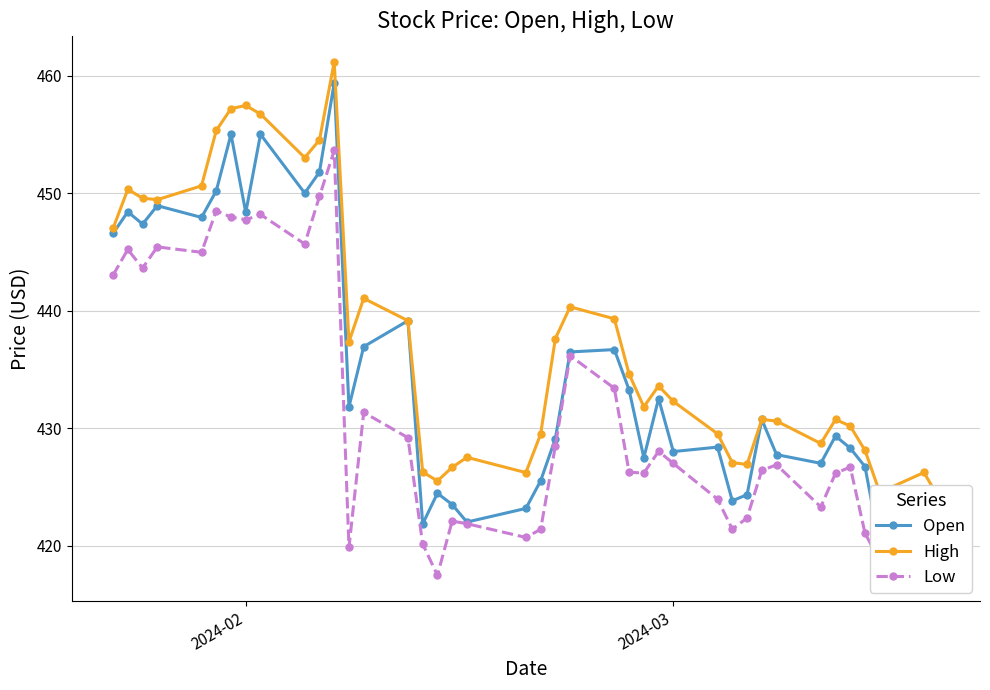

True or false: Low has more than 1 interior local peaks.

True